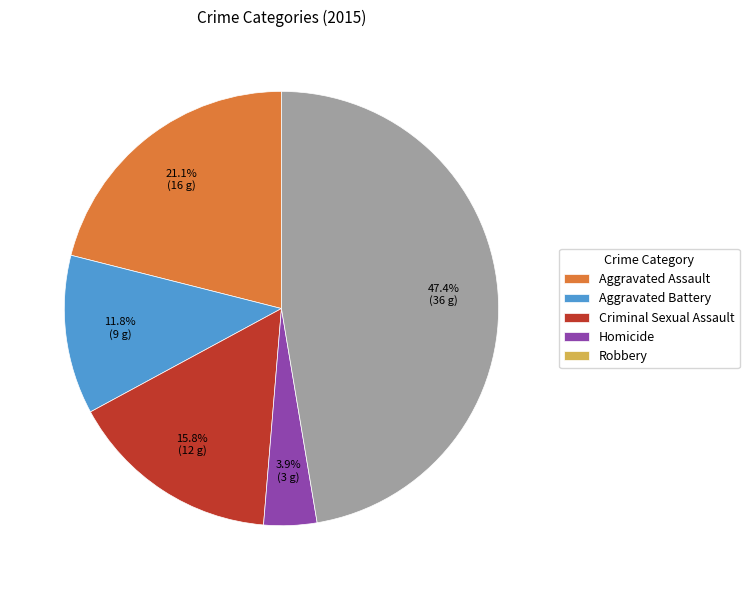

What percentage is the Robbery slice, to the nearest percent?

47%